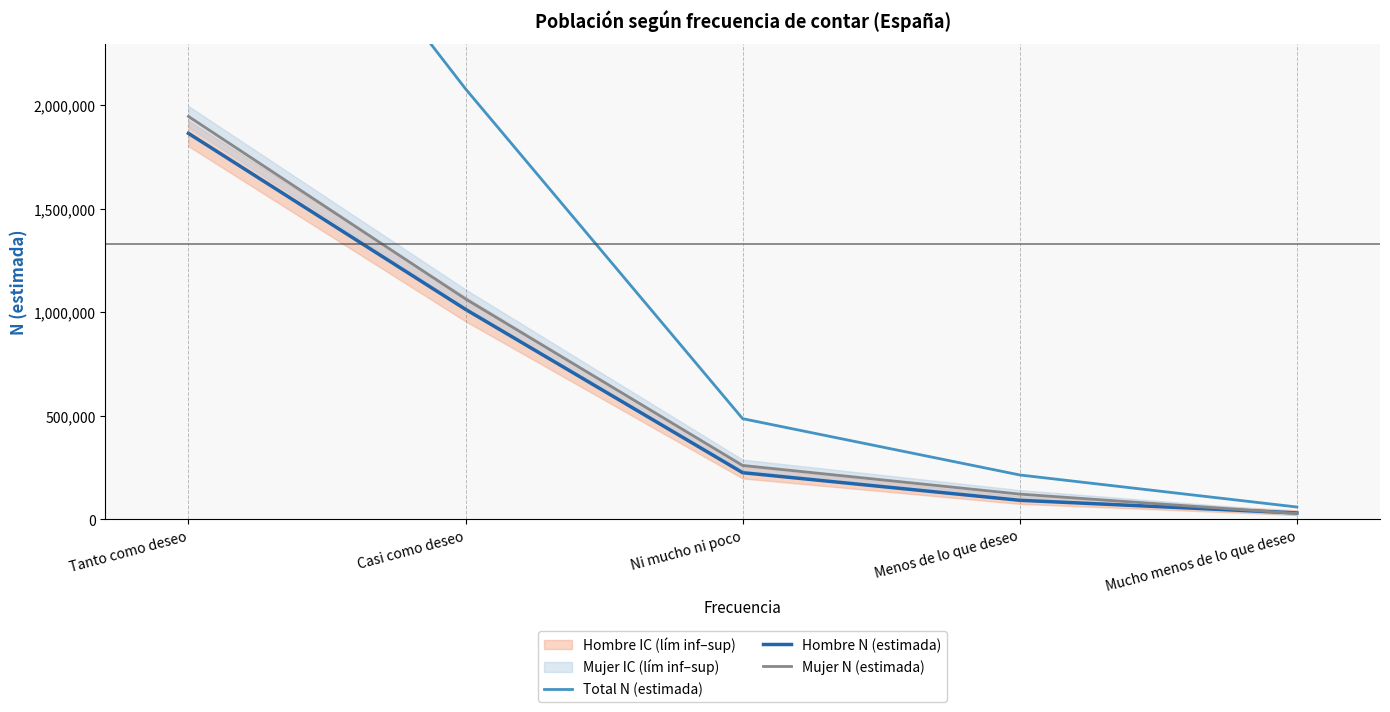

How many distinct data groups are displayed?

3